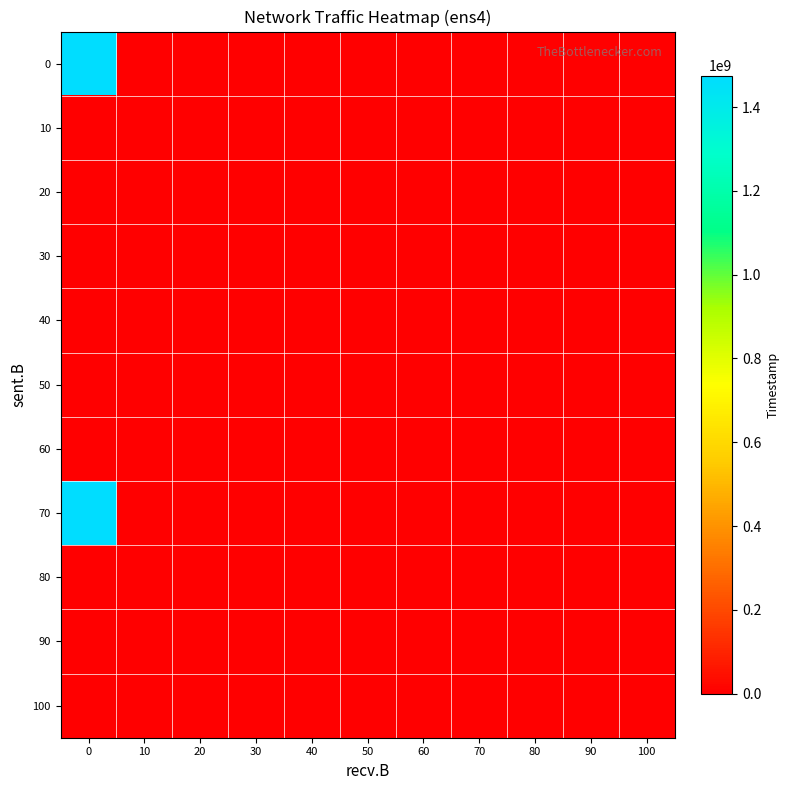

Rank the series at 30 from lowest to highest value.

0, 10, 20, 30, 40, 50, 60, 70, 80, 90, 100